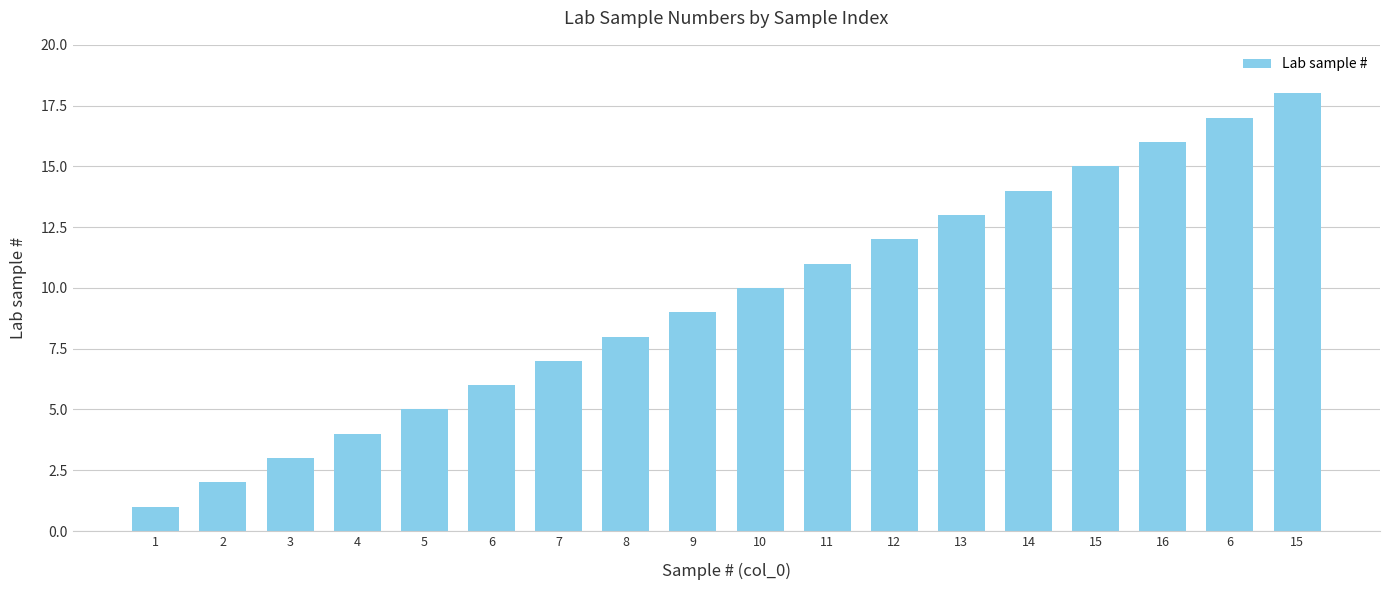

Does the chart contain any negative values?

No